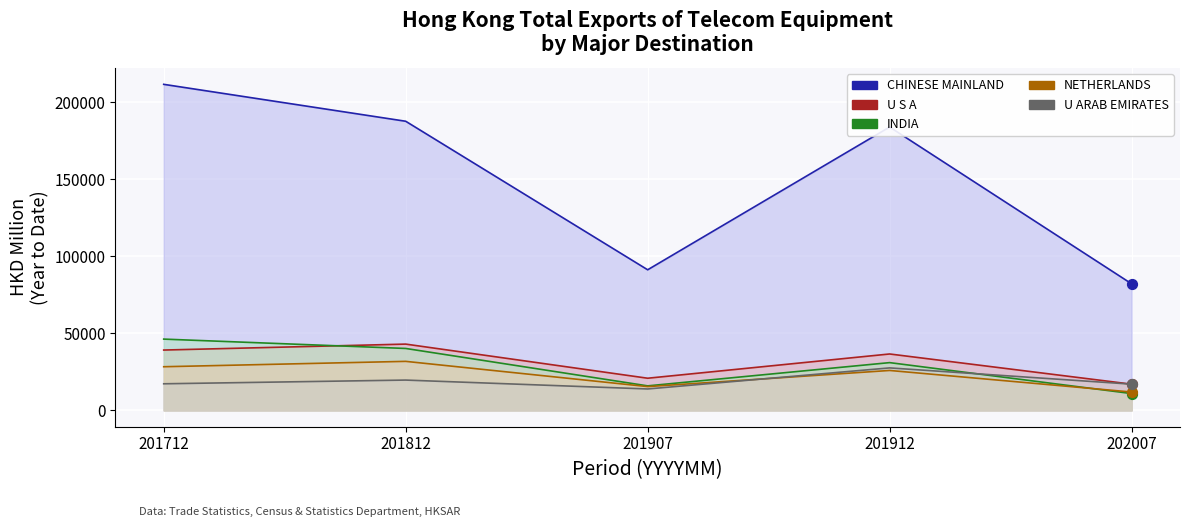

What is the total value across all series at 201712?

342569.6